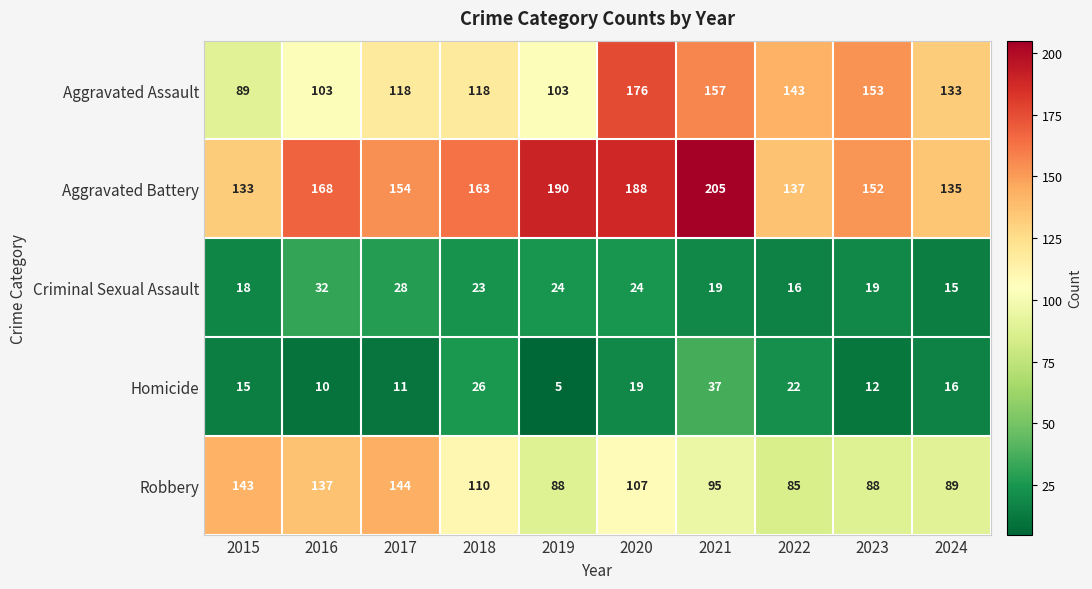

What is the difference between the Robbery values at 2019 and 2022?

3